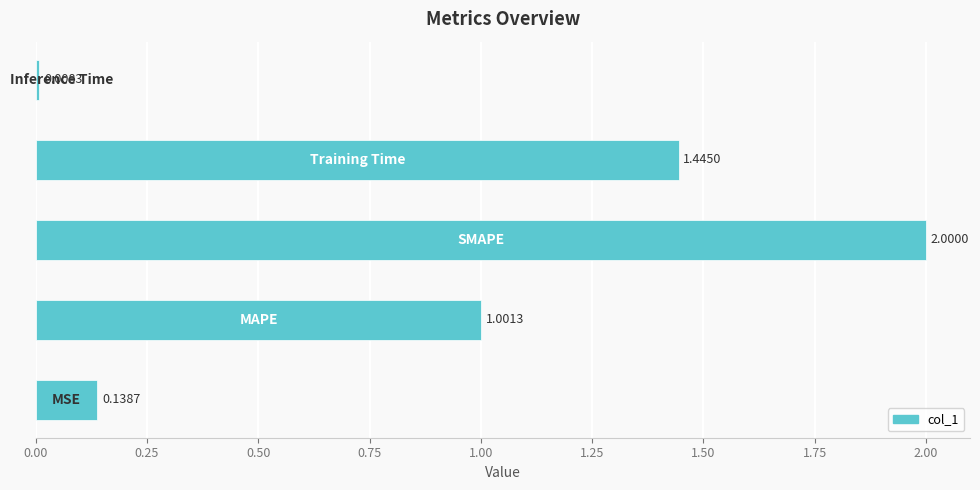

What is the sum of all values?

4.6